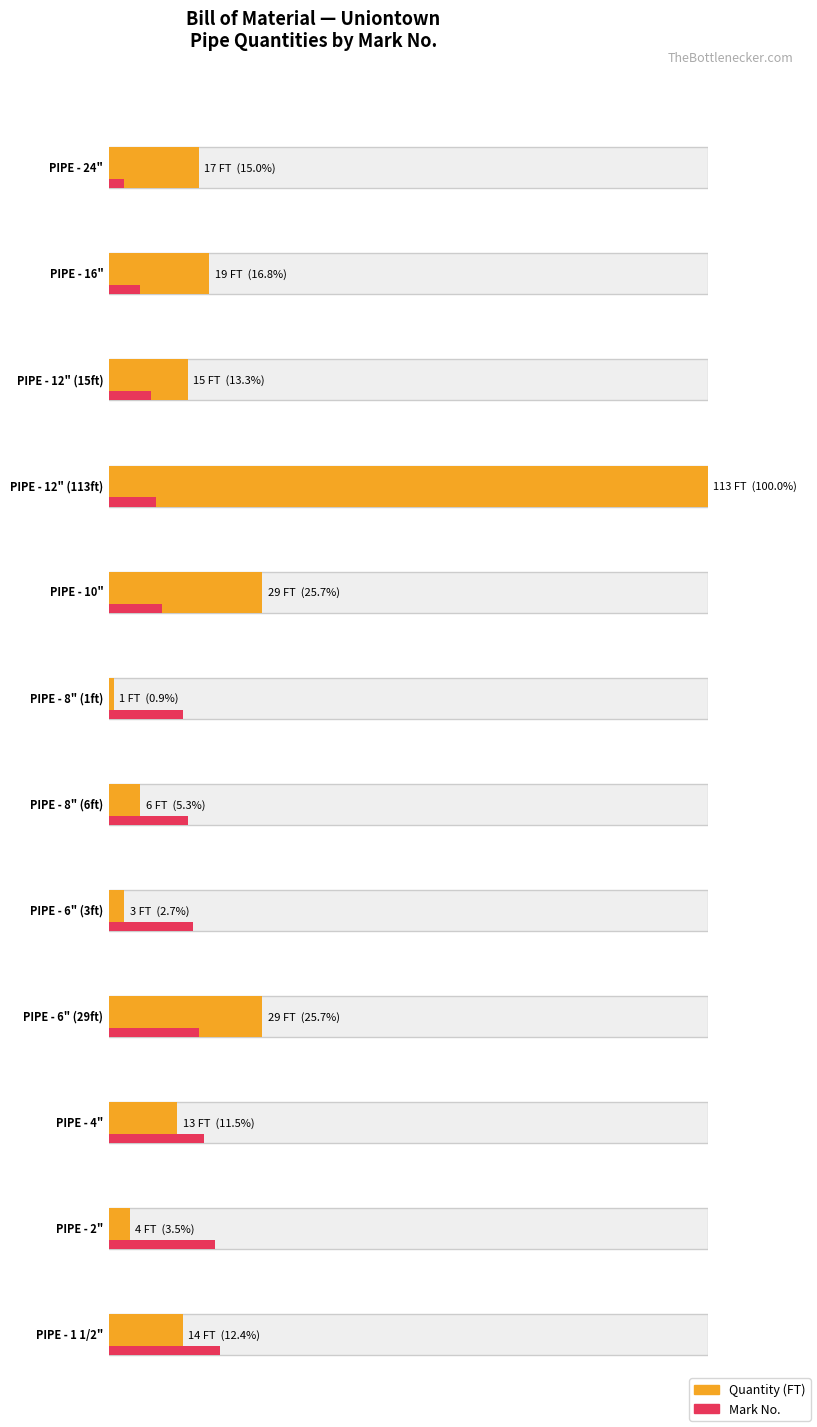

True or false: Mark No. has a value of 9 at 1.

False